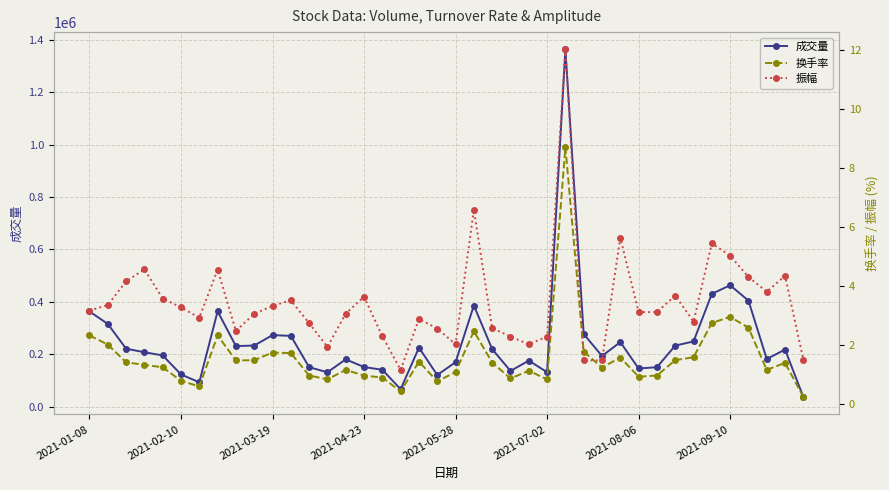

How many values in the 换手率 series are below 1?

13